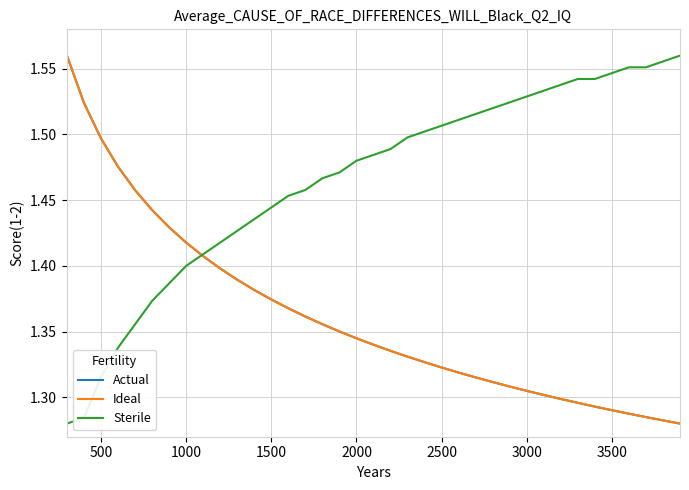

Which series has the largest total across all categories?

Sterile